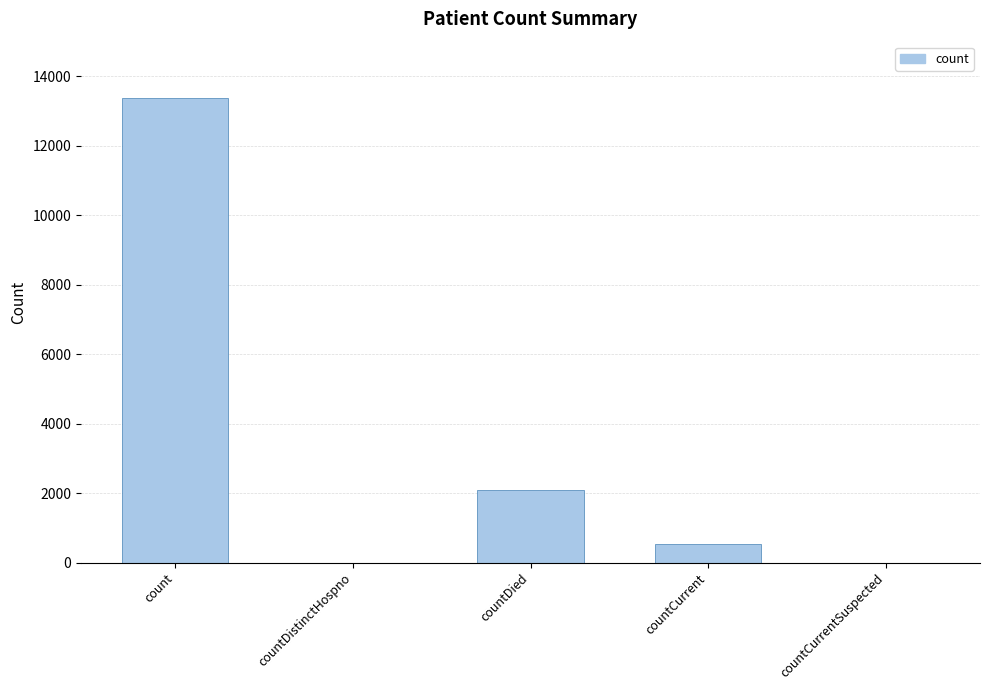

What is the sum of all values?

15996